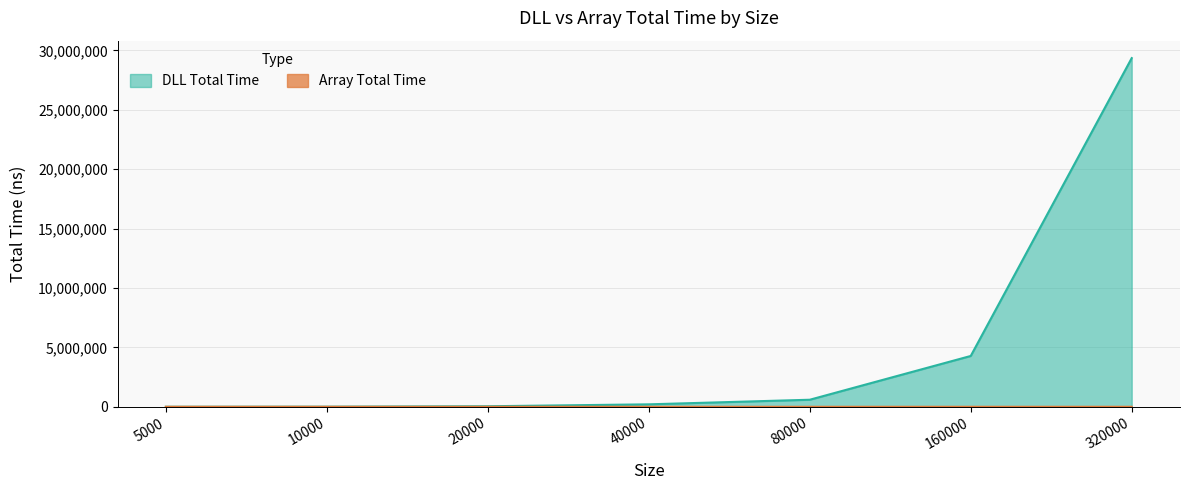

Reading left to right, extract all data points from this chart.

DLL Total Time: 5000=2572	10000=9020	20000=44755	40000=206973	80000=593255	160000=4277657	320000=29343881
Array Total Time: 5000=27	10000=25	20000=64	40000=92	80000=158	160000=322	320000=704